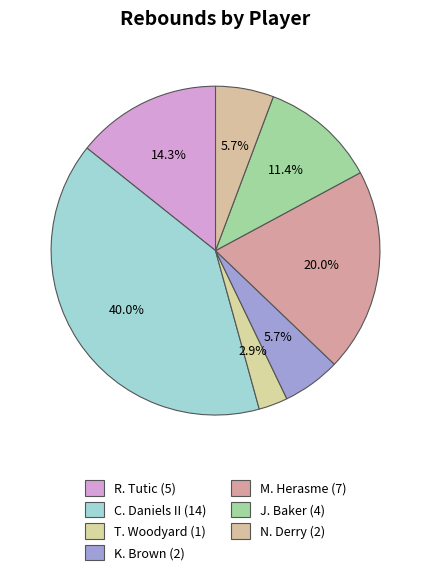

Is there any slice that represents more than half of the pie?

No